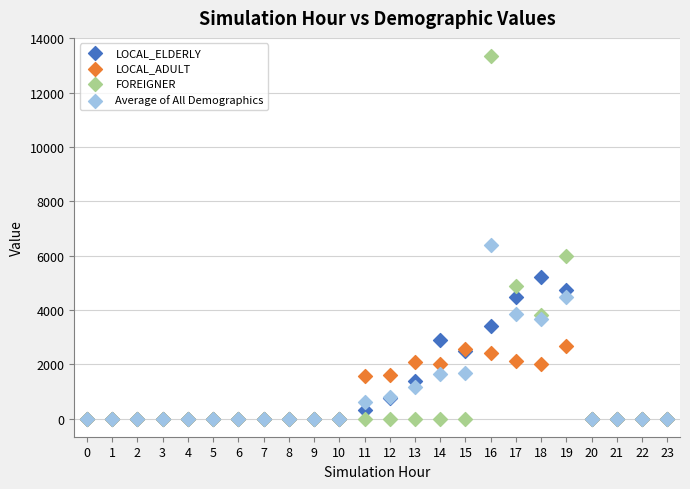

Which series contains the highest Y value?

FOREIGNER